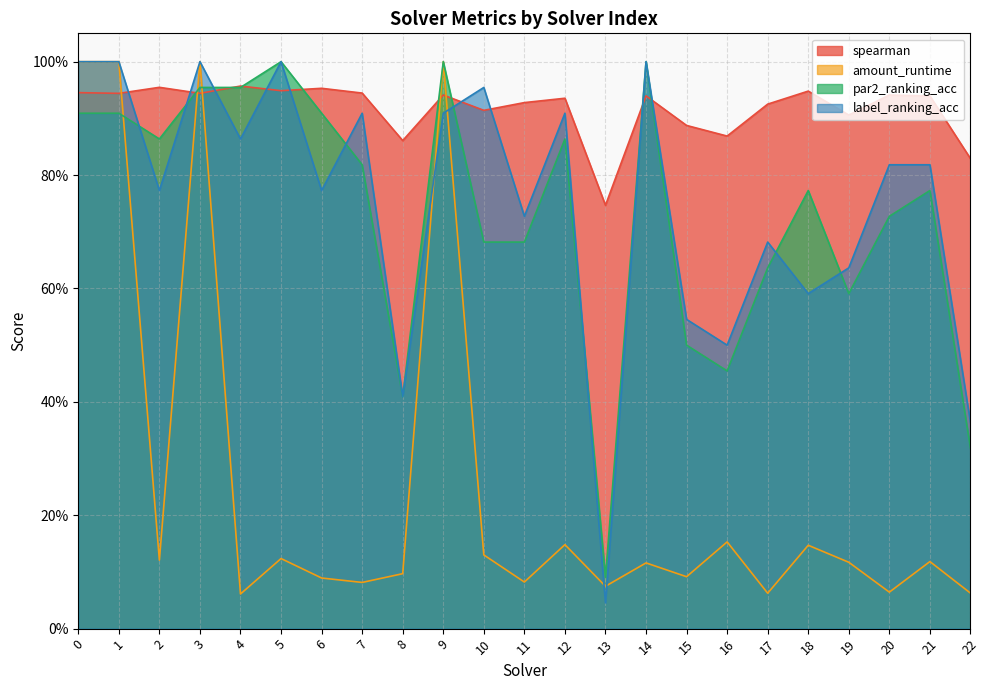

Where do par2_ranking_acc and label_ranking_acc first cross each other?

1 and 2